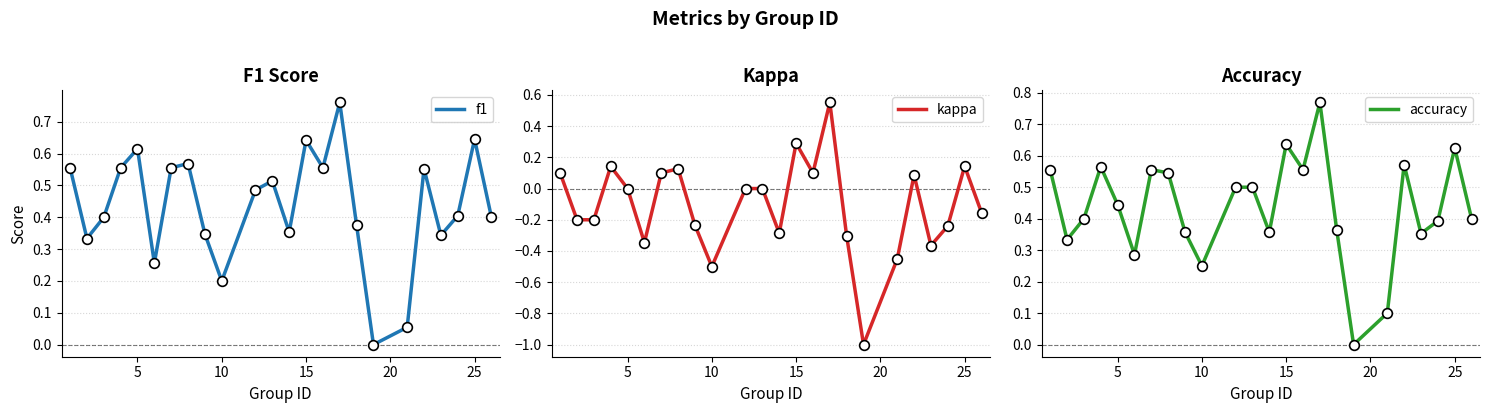

How many values in the f1 series exceed 0?

23